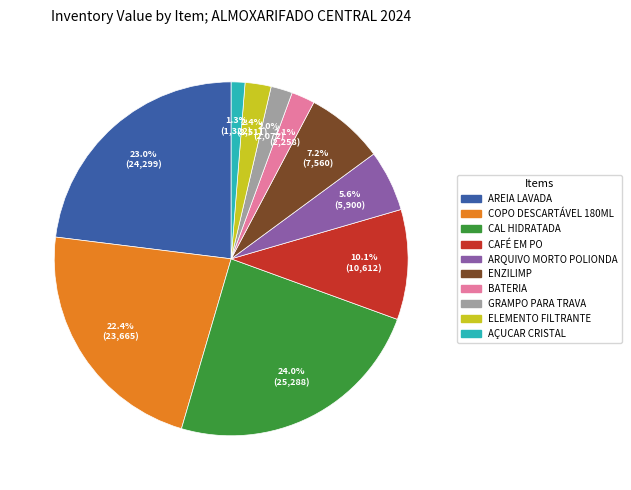

Between ARQUIVO MORTO POLIONDA and COPO DESCARTÁVEL 180ML, which is larger?

COPO DESCARTÁVEL 180ML